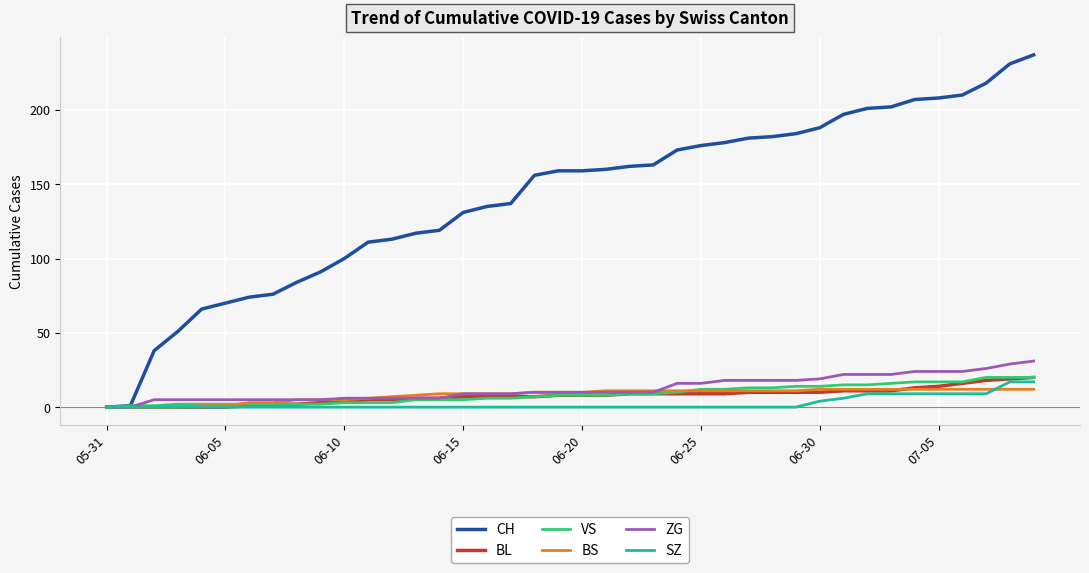

Which series ends up on top after the final intersection of ZG and VS?

ZG